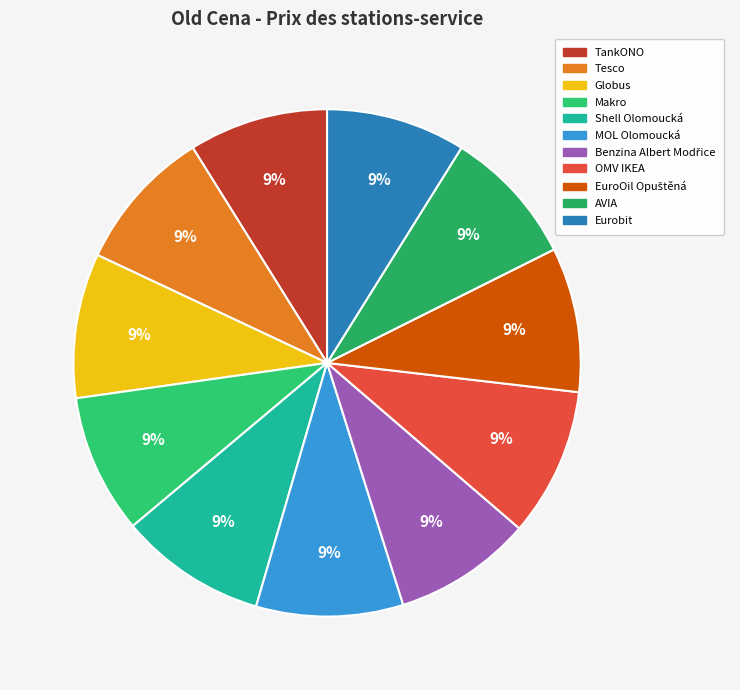

Count the number of slices in the pie.

11